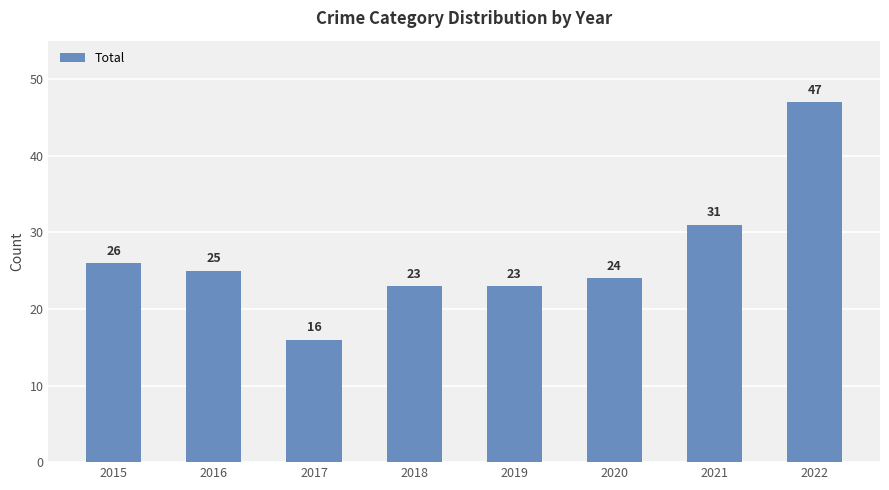

Reading right to left, what are all the values shown in this chart?

47	31	24	23	23	16	25	26